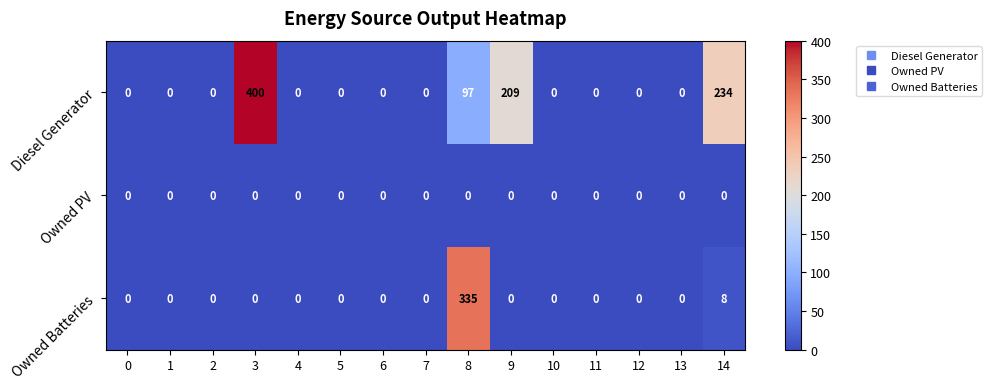

What is the maximum value shown in the chart?

400